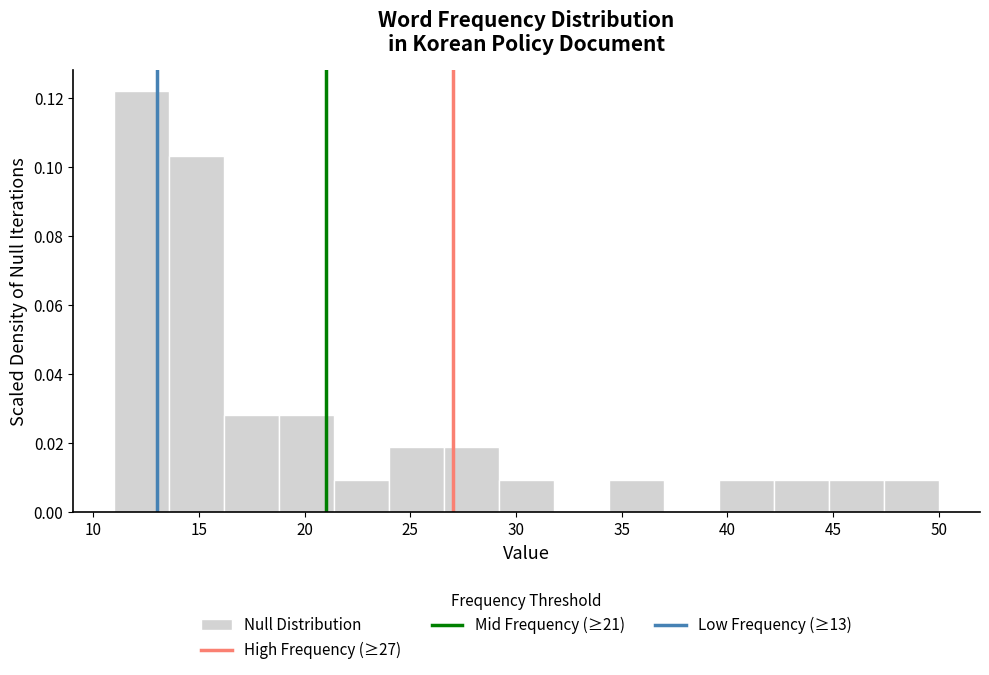

Reading left to right, list every bar in this chart as the range it spans on the x-axis followed by its height. Neither the bar edges nor the heights are printed on the chart, so give them approximately, as read against the axes.

11.0 to 13.6: 0.122
13.6 to 16.2: 0.104
16.2 to 18.8: 0.028
18.8 to 21.4: 0.028
21.4 to 24.0: 0.010
24.0 to 26.6: 0.018
26.6 to 29.2: 0.018
29.2 to 31.8: 0.010
31.8 to 34.4: 0
34.4 to 37.0: 0.010
37.0 to 39.6: 0
39.6 to 42.2: 0.010
42.2 to 44.8: 0.010
44.8 to 47.4: 0.010
47.4 to 50.0: 0.010